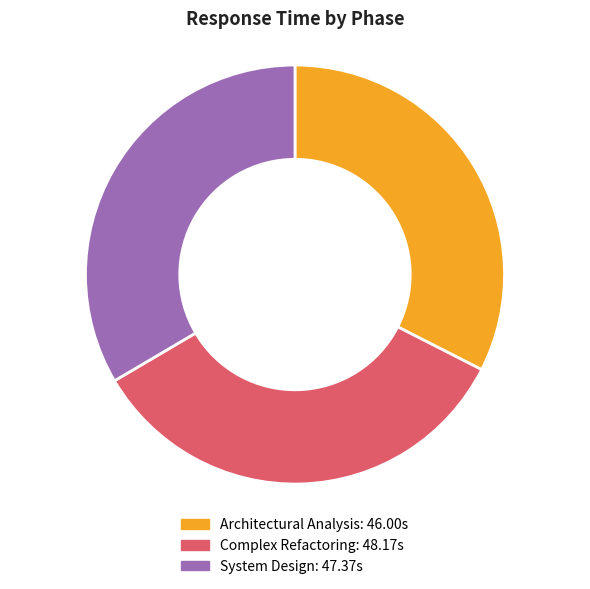

True or false: Architectural Analysis accounts for 46% of the total.

False